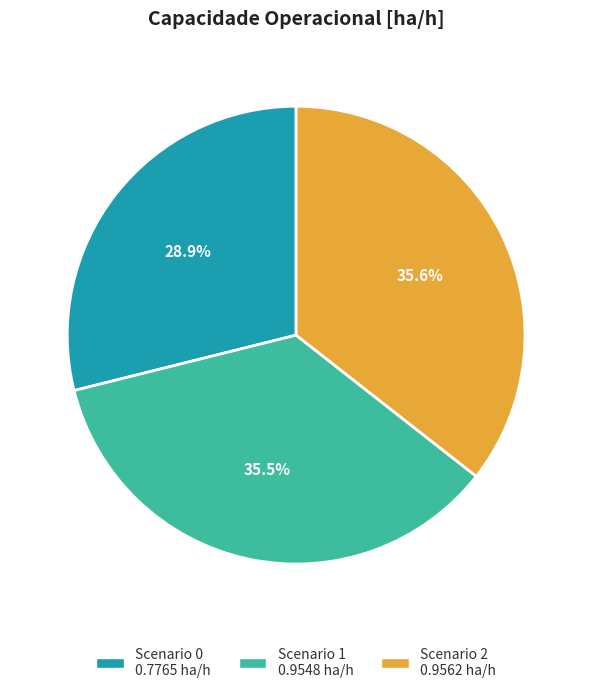

How many segments does this pie chart have?

3